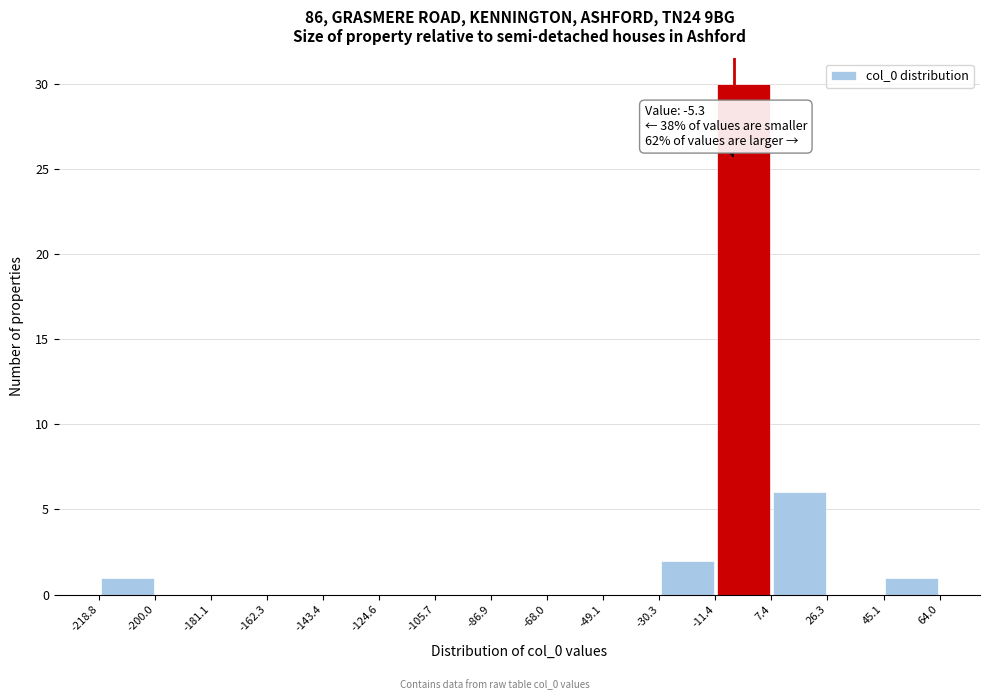

Over which range of the x-axis is the bar tallest?

-11.4 to 7.4